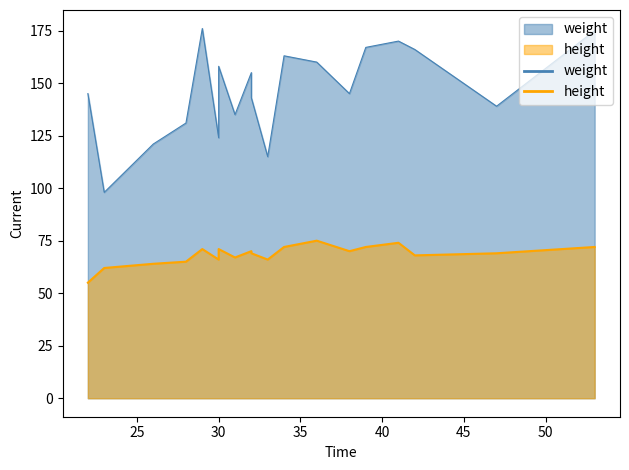

Rank the series by their average value, from highest to lowest.

weight, height